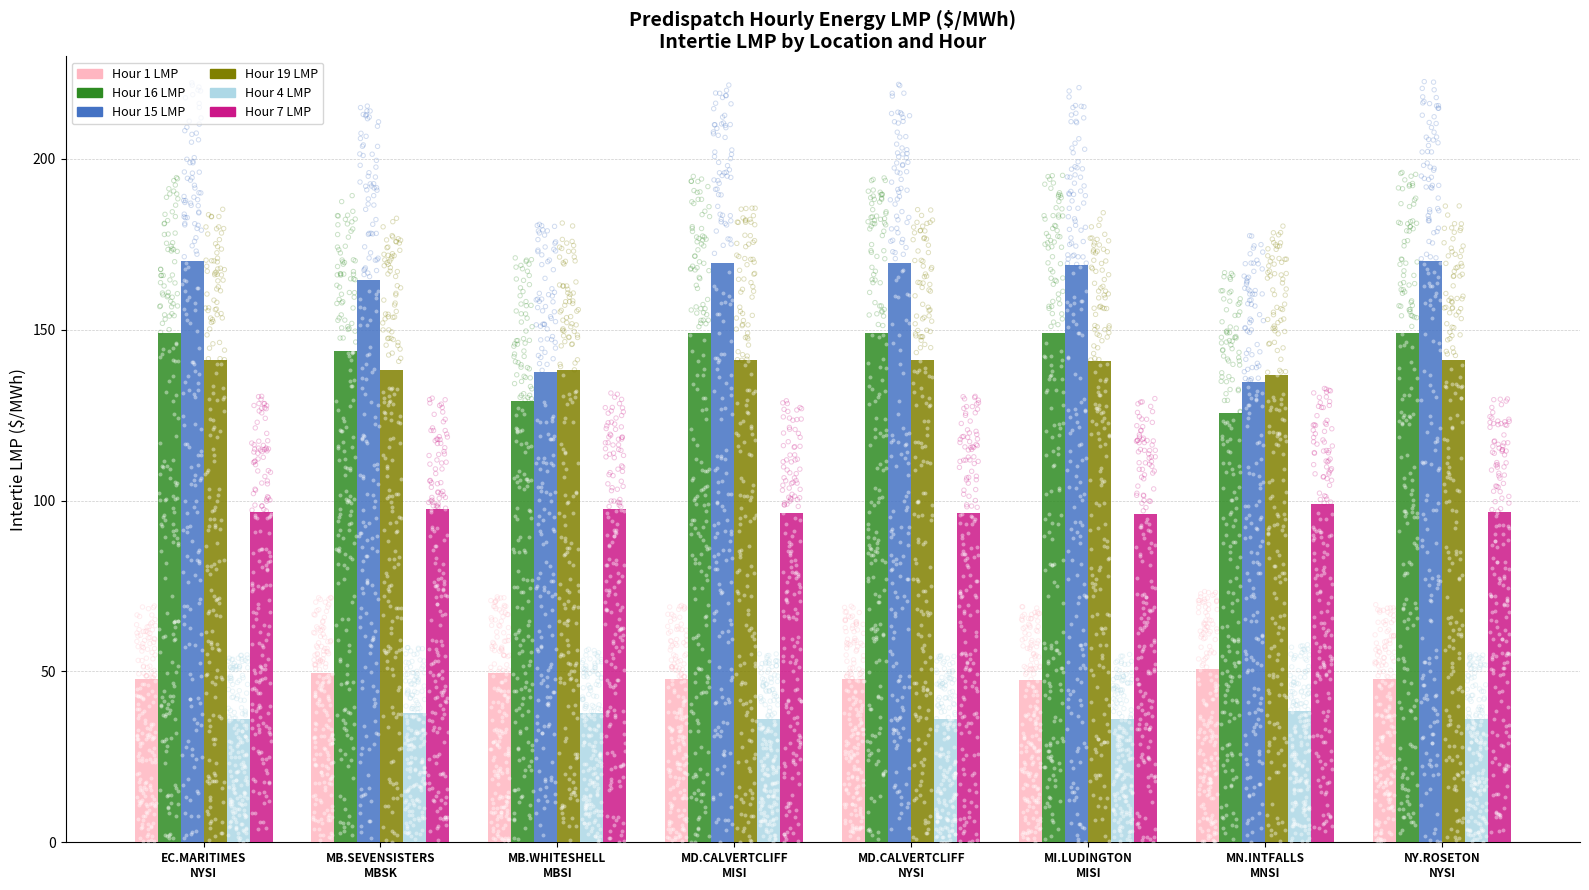

What are all the series names shown in the legend?

Hour 1 LMP, Hour 16 LMP, Hour 15 LMP, Hour 19 LMP, Hour 4 LMP, Hour 7 LMP